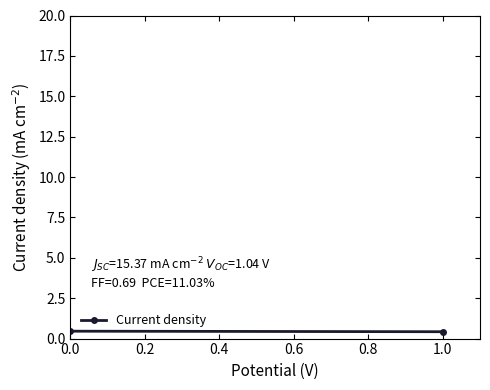

How many lines are shown in the chart?

1